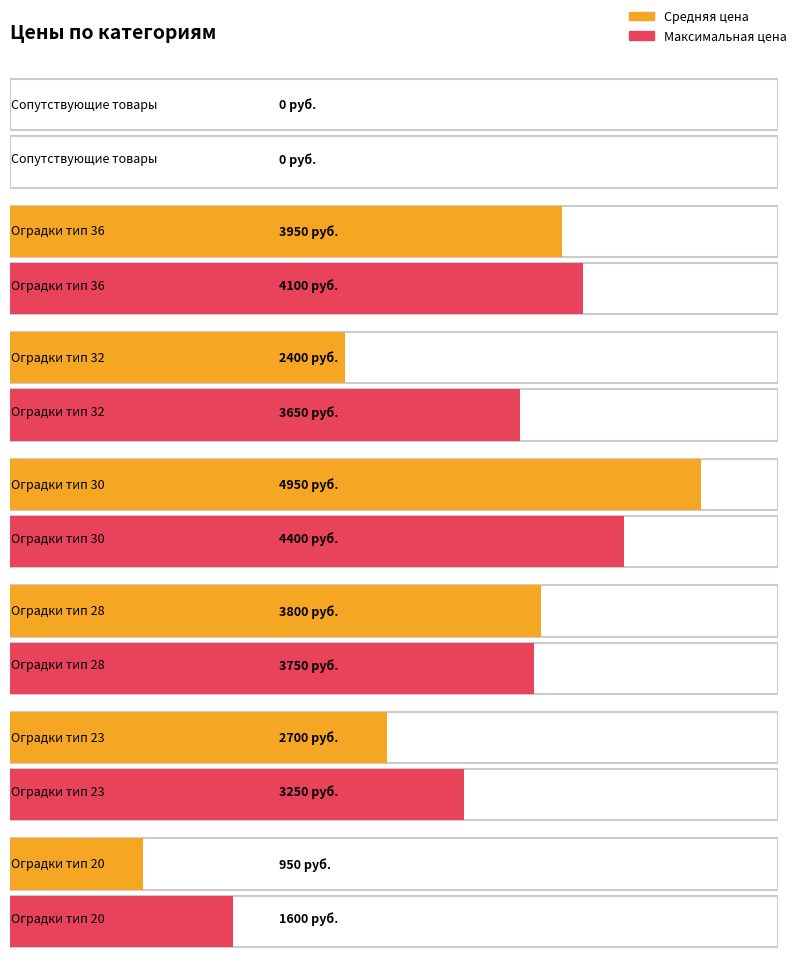

Reading right to left, transcribe all the data shown in this chart.

Средняя цена: Оградки тип 20=950	Оградки тип 23=2700	Оградки тип 28=3800	Оградки тип 30=4950	Оградки тип 32=2400	Оградки тип 36=3950	Сопутствующие товары=0
Максимальная цена: Оградки тип 20=1600	Оградки тип 23=3250	Оградки тип 28=3750	Оградки тип 30=4400	Оградки тип 32=3650	Оградки тип 36=4100	Сопутствующие товары=0